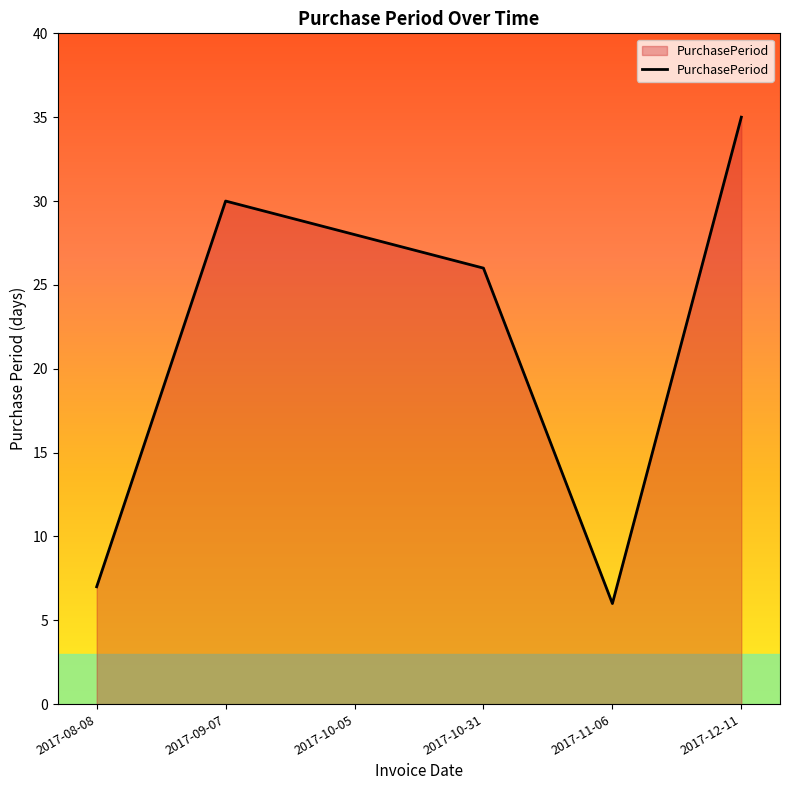

What is the sum of all values?

132